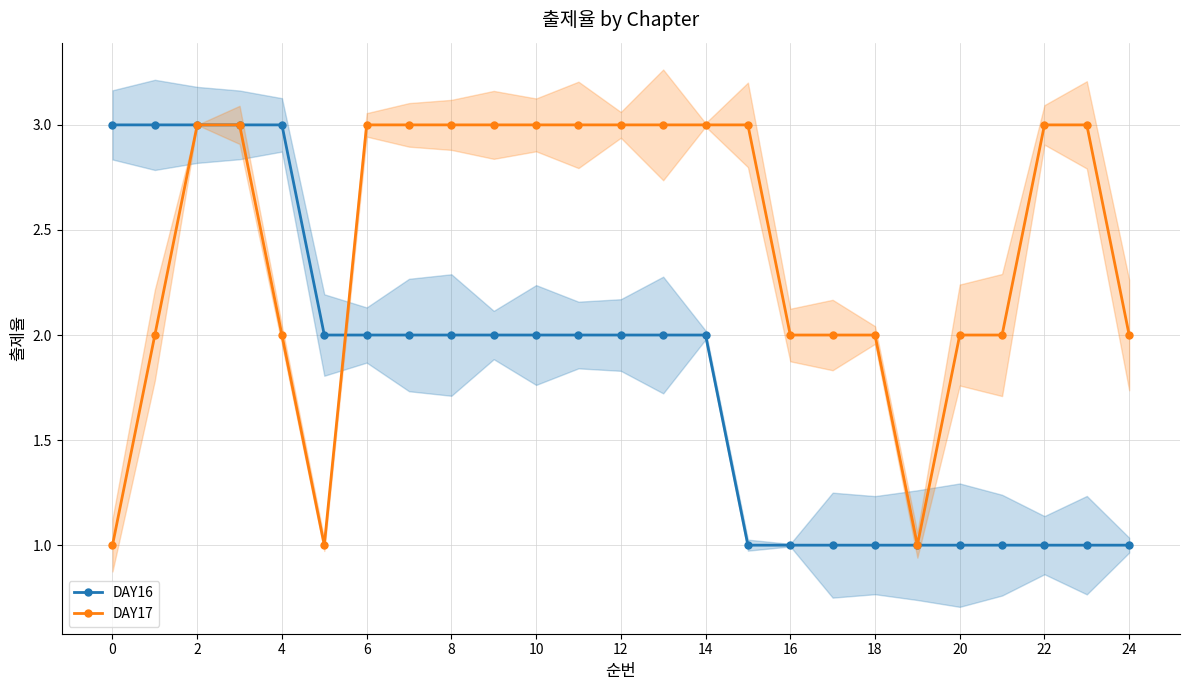

How many distinct data groups are displayed?

2